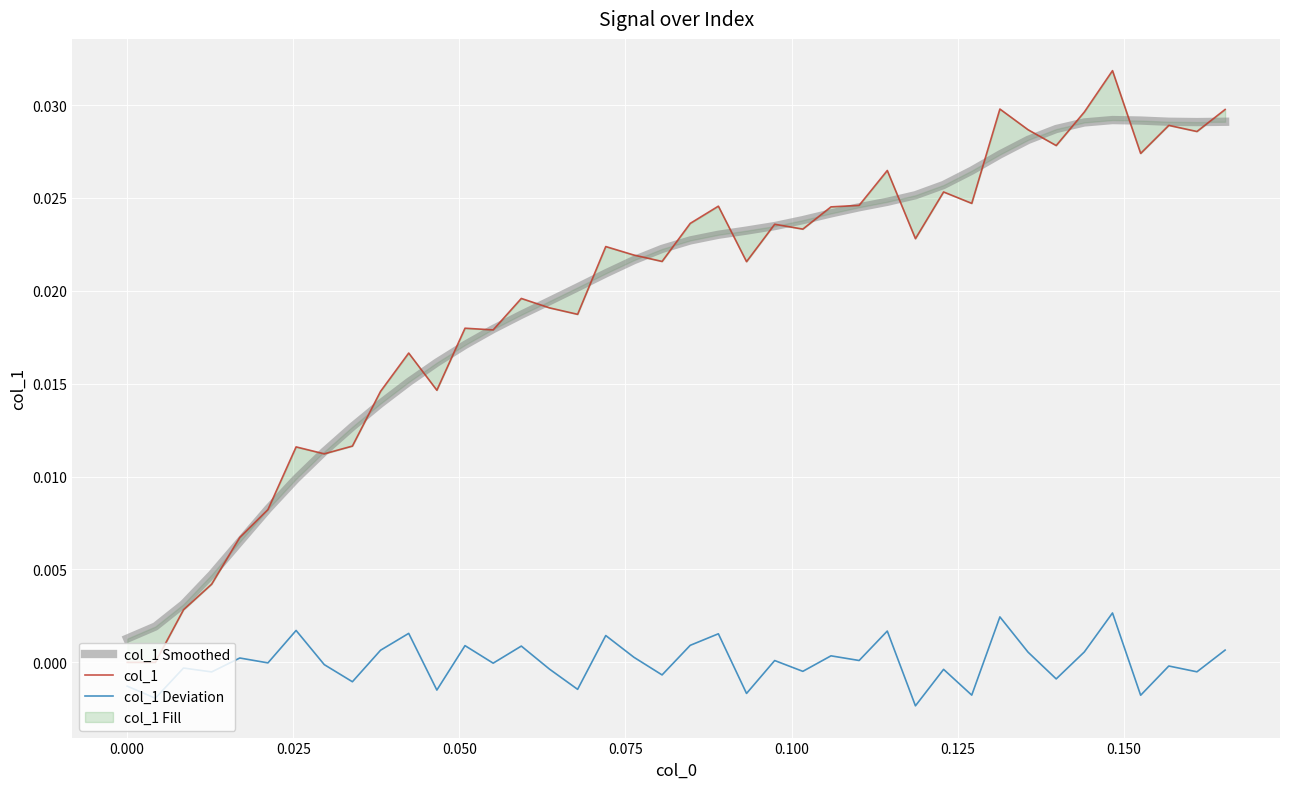

True or false: col_1 Deviation has more than 1 points higher than both neighbors.

True